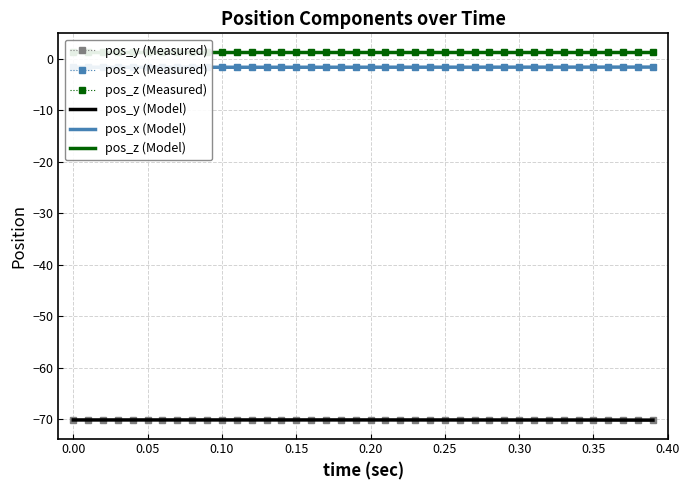

What is the lowest value of the pos_y (Measured) series?

-70.2